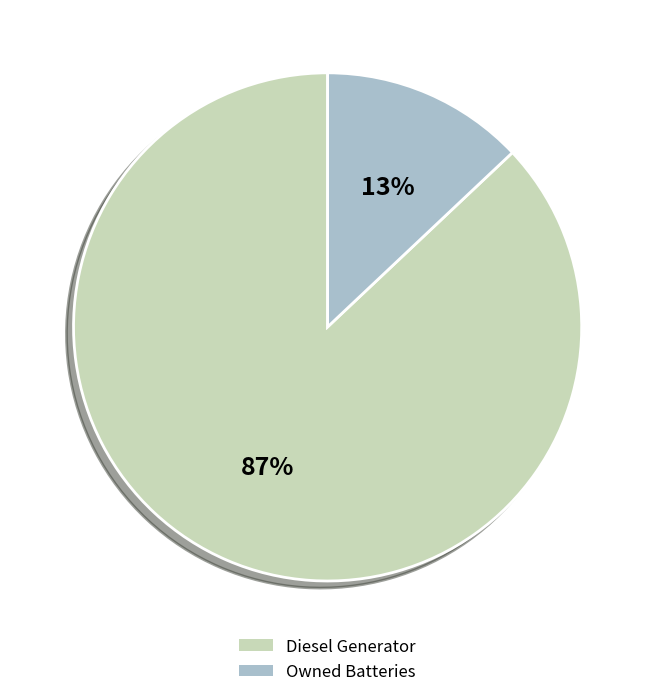

The Diesel Generator slice represents 87% of the pie. True or false?

True